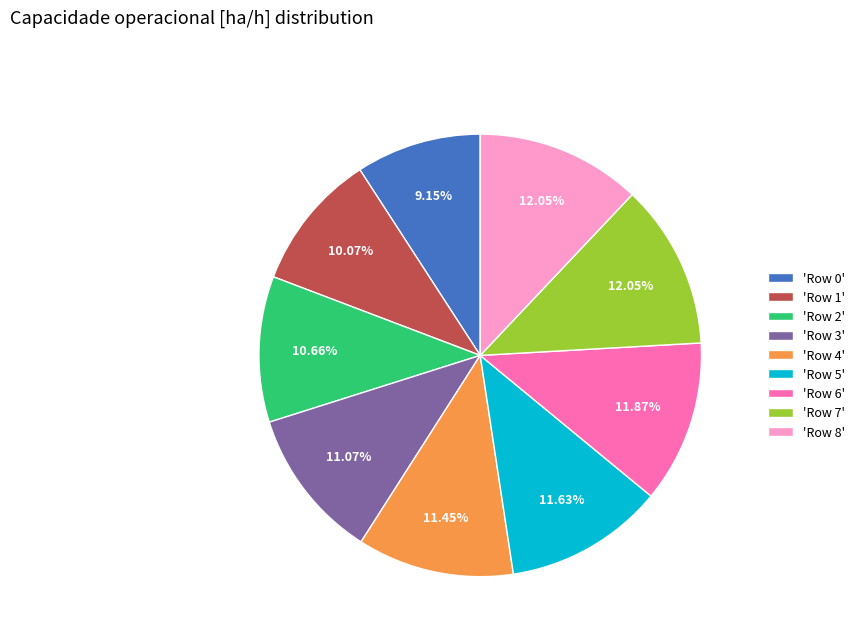

Is there any slice that represents more than half of the pie?

No